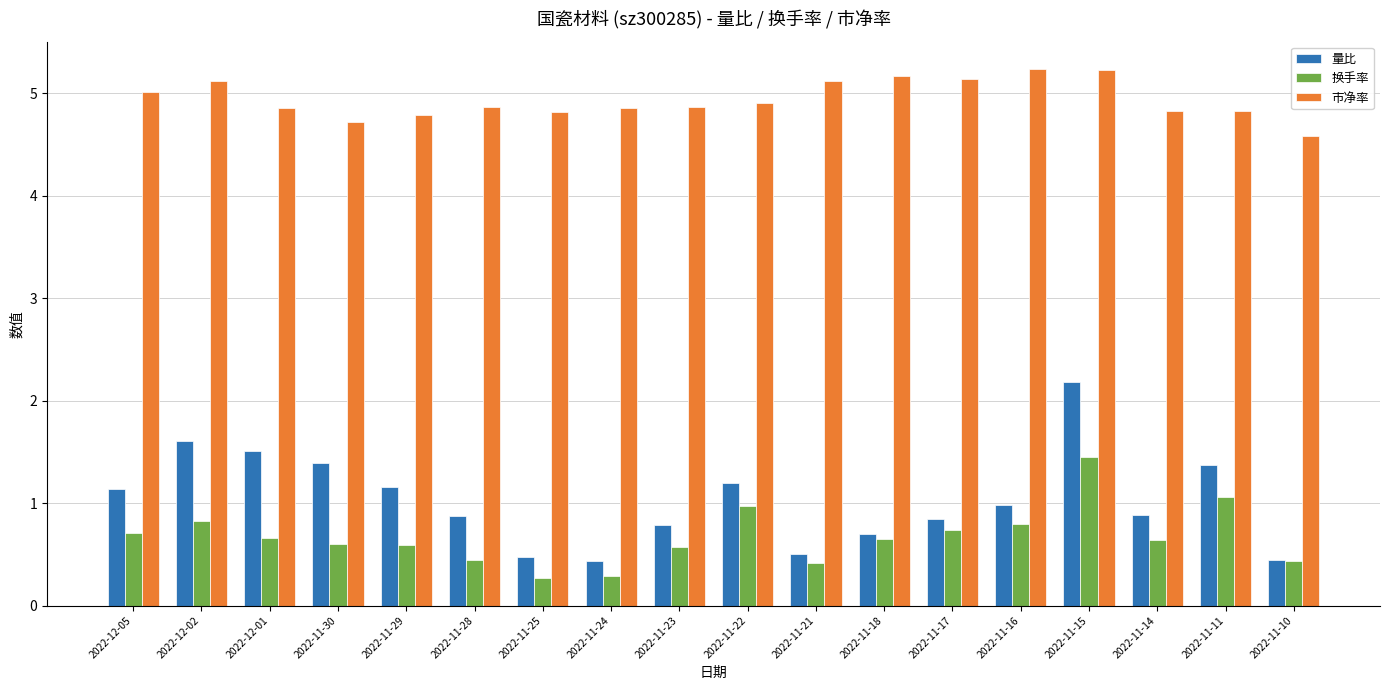

What is the sum of all 换手率 values?

12.1